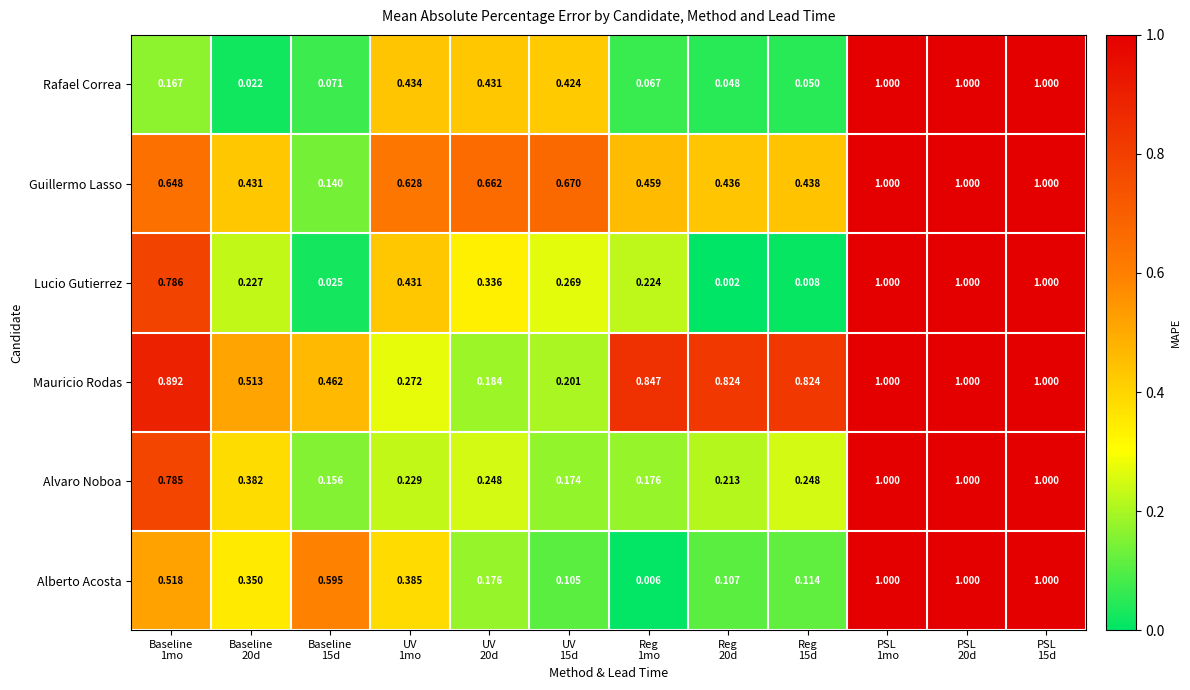

Which series has the widest spread of values?

Lucio Gutierrez